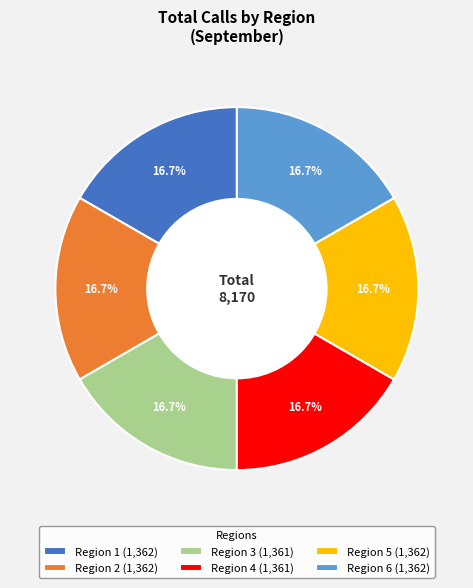

To the nearest percent, what percentage of the pie is Region 3?

17%